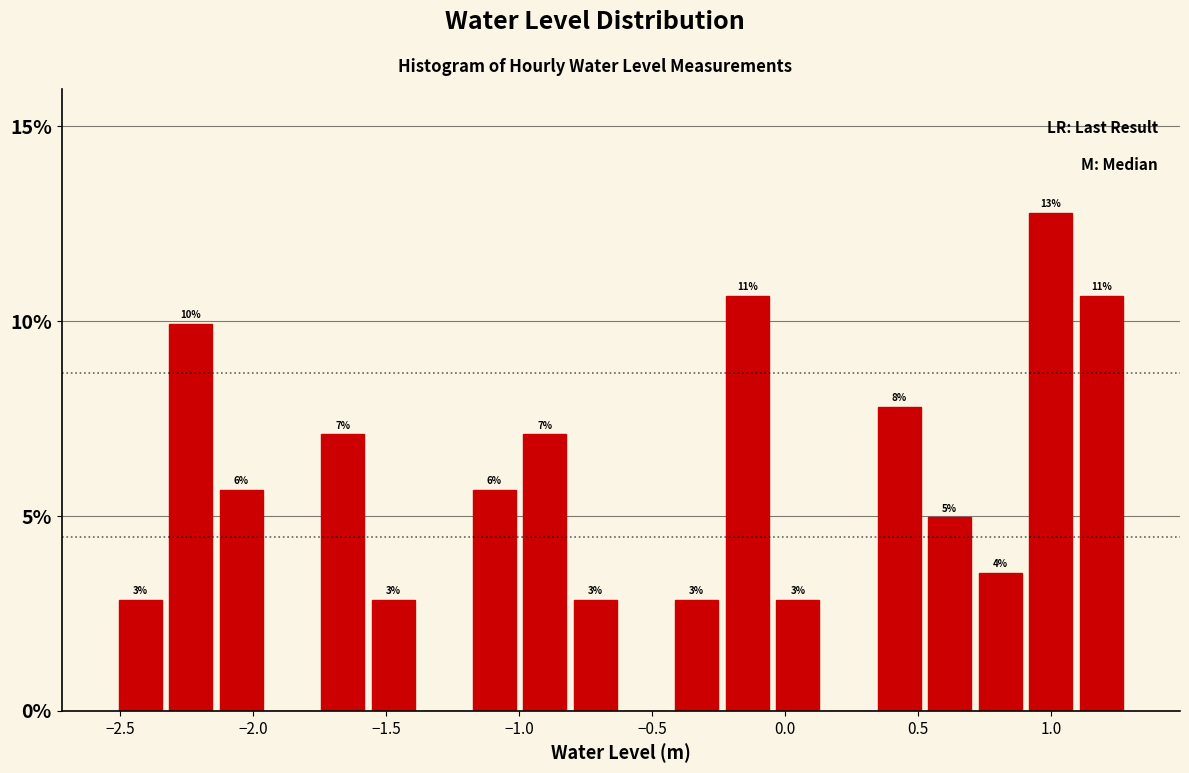

Read against the x-axis, roughly where is the centre of the tallest bar?

1.00